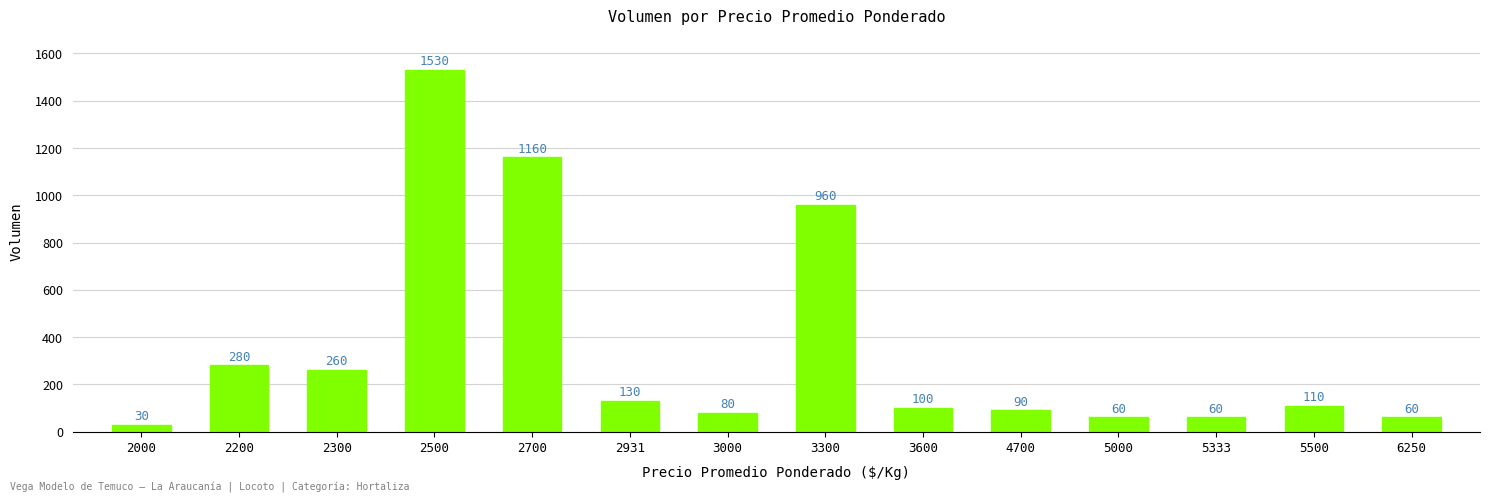

What is the difference between the maximum and minimum values?

1500